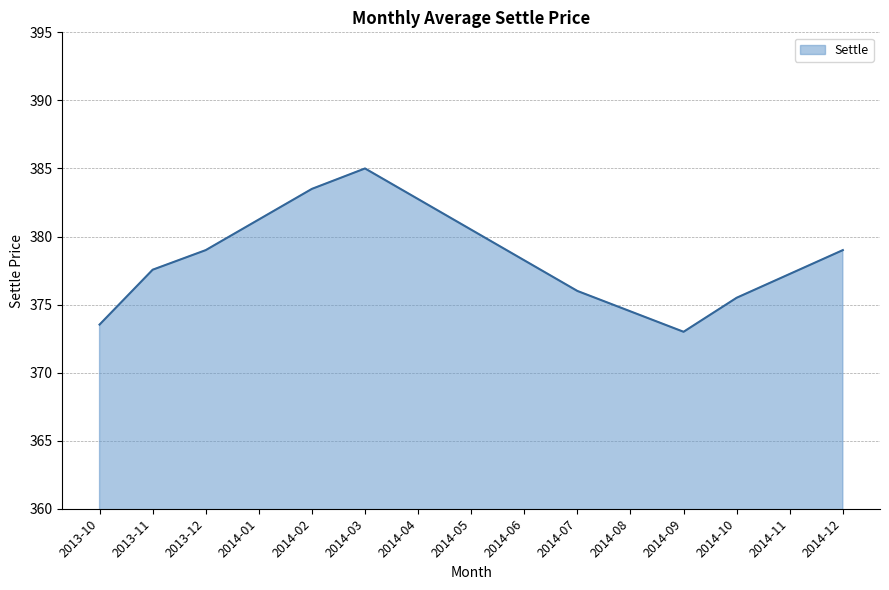

How many lines are shown in the chart?

1